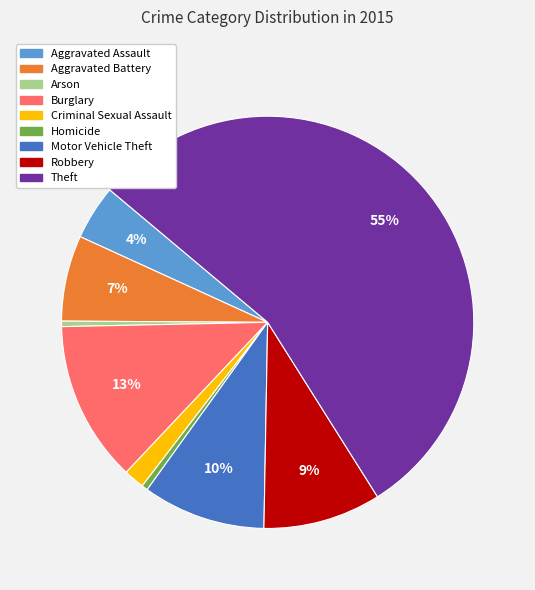

Which slice is the largest?

Theft